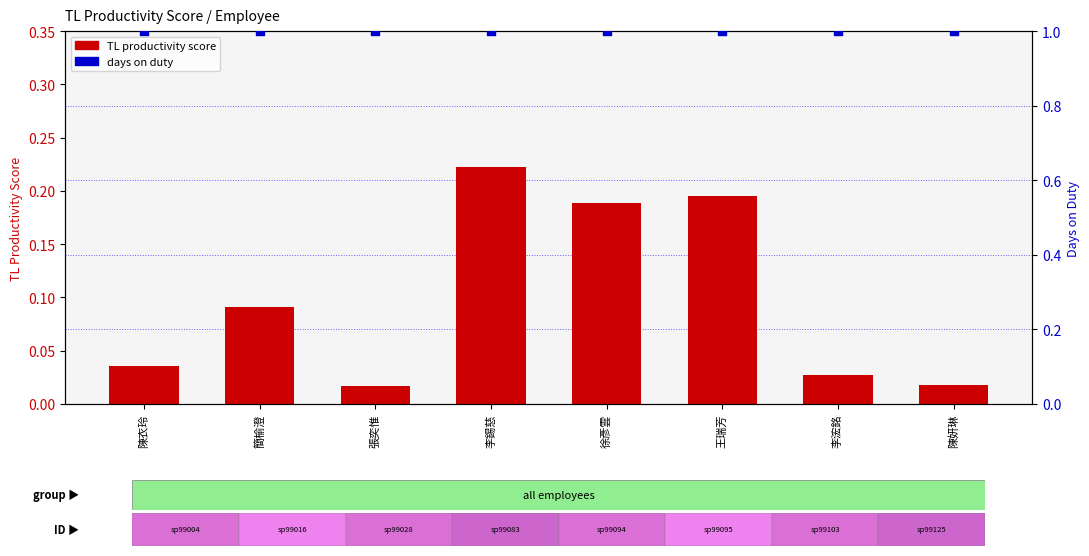

What is the total value across all series at 王瑞芳?

1.2